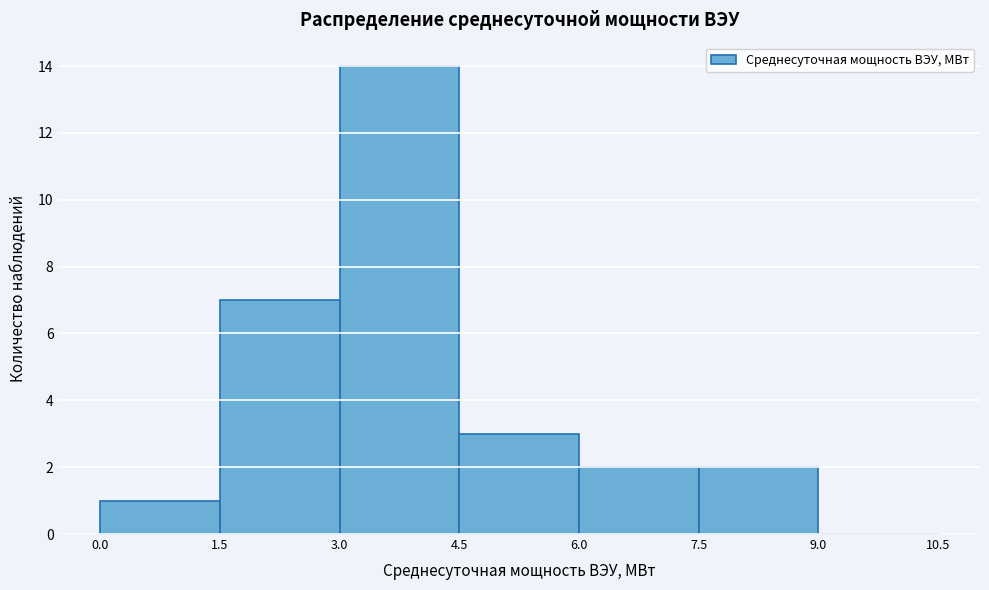

Which range on the x-axis has the tallest bar?

3.0 to 4.5